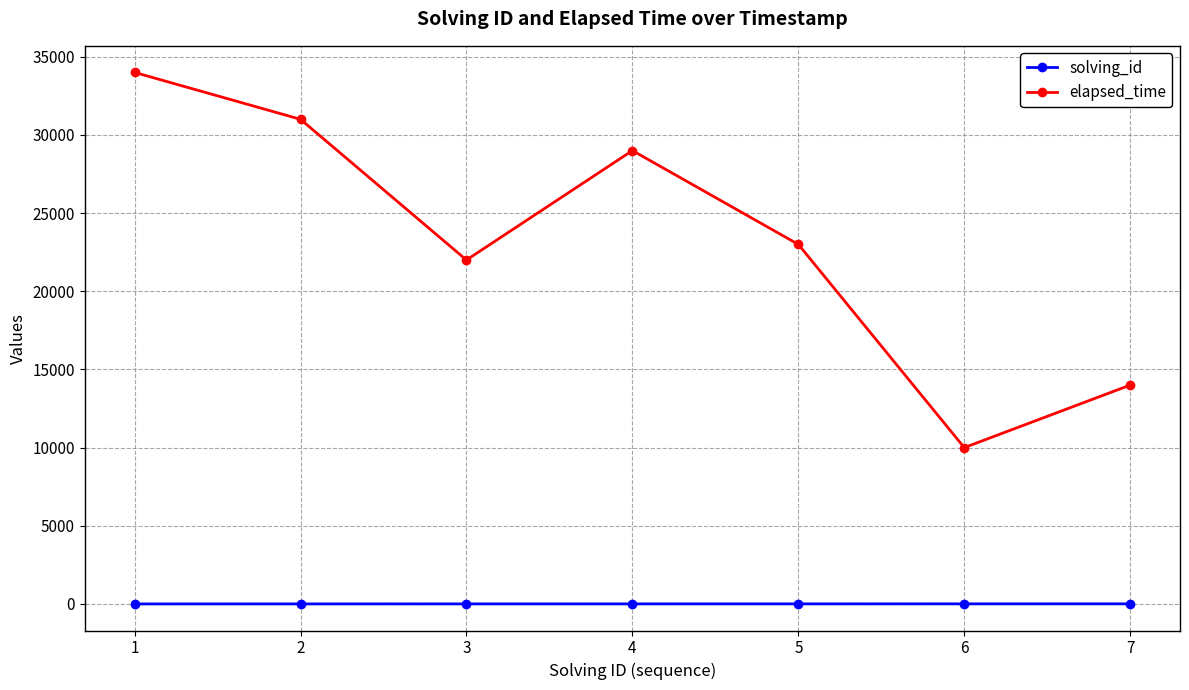

True or false: solving_id and elapsed_time cross at least once.

False